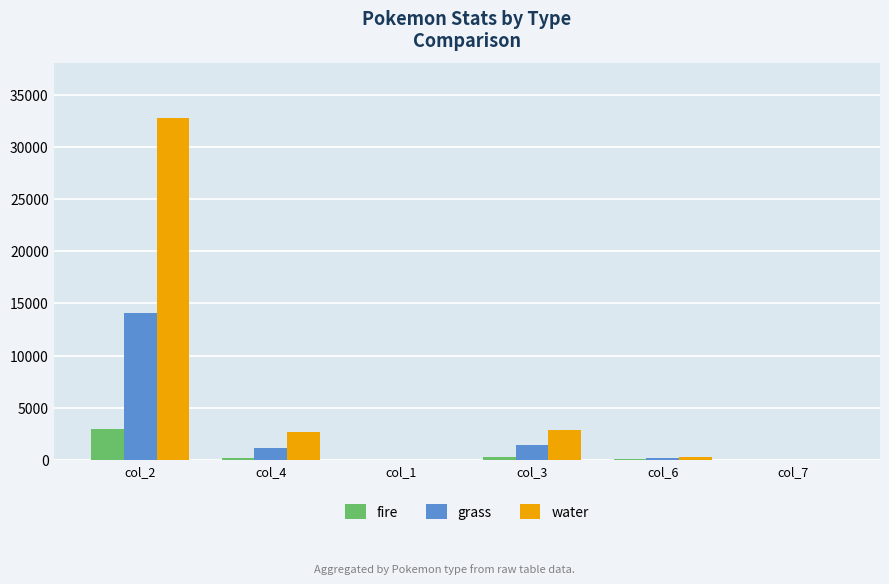

What is the sum of all water values?

38717